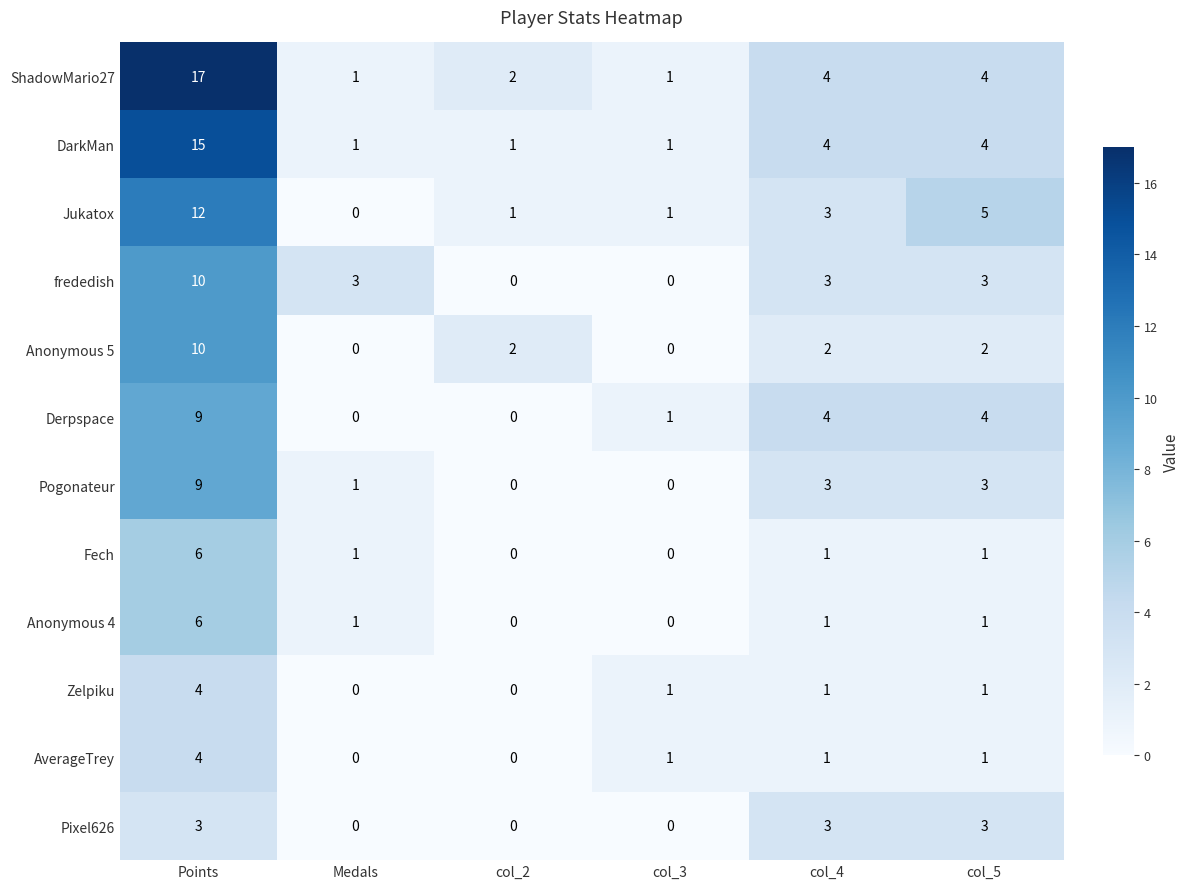

How many DarkMan values are between 1 and 4?

5